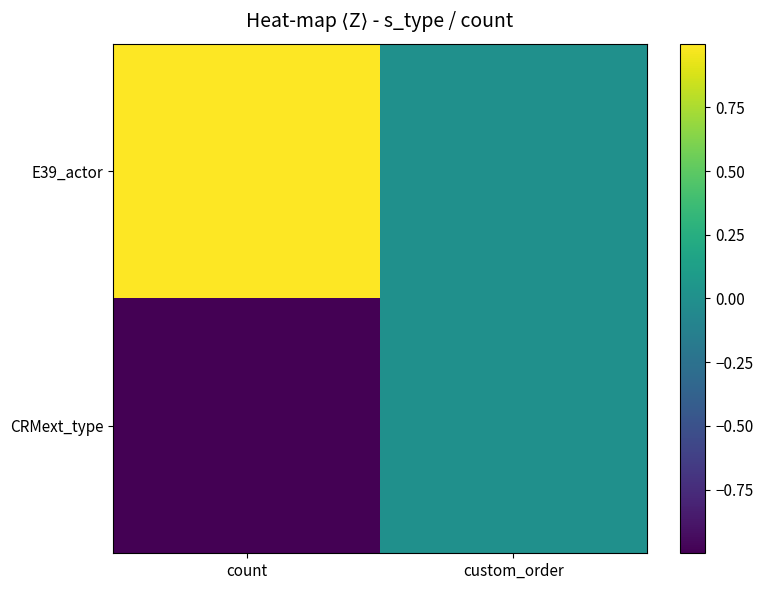

Rank the series at count from lowest to highest value.

CRMext_type, E39_actor